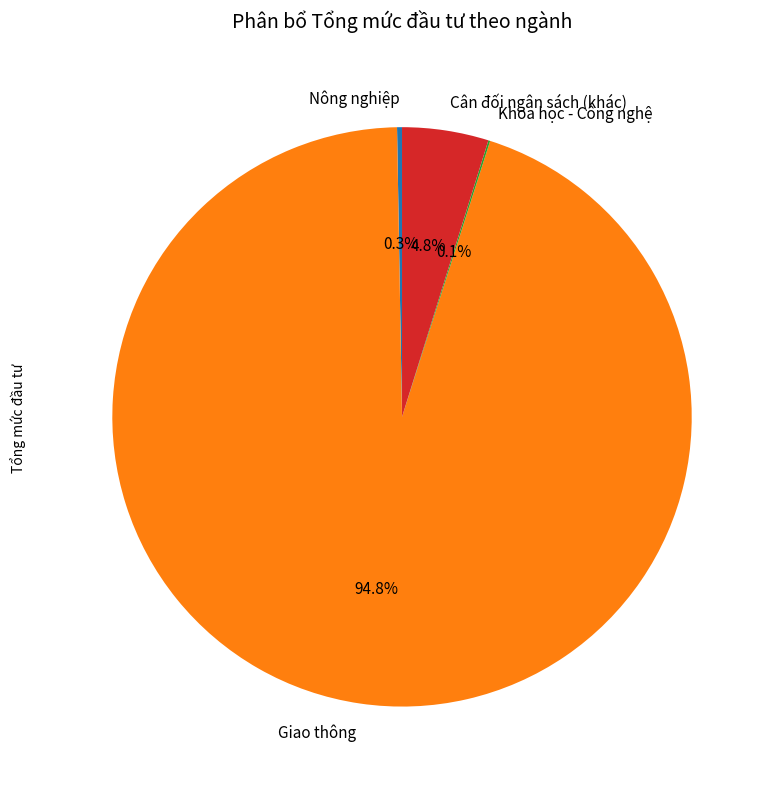

Does Cân đối ngân sách (khác) represent more than half of the total?

No